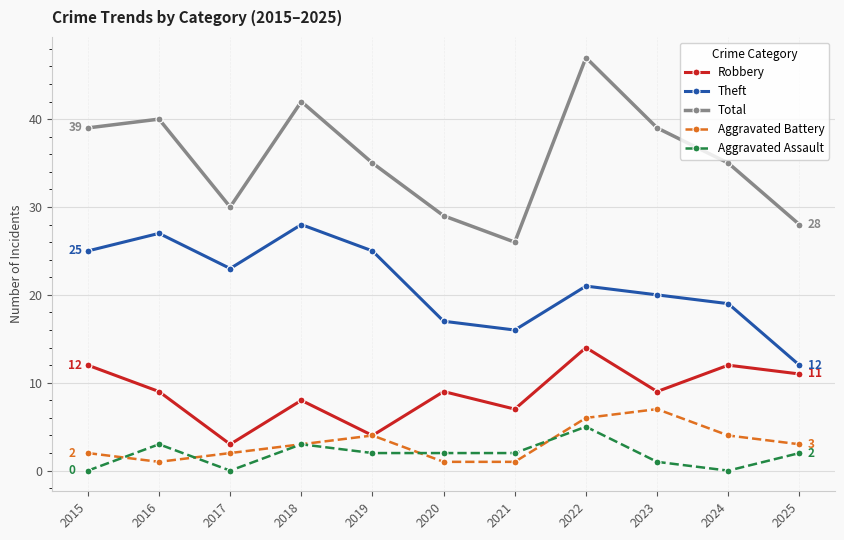

How many interior local peaks does the Robbery series have?

4